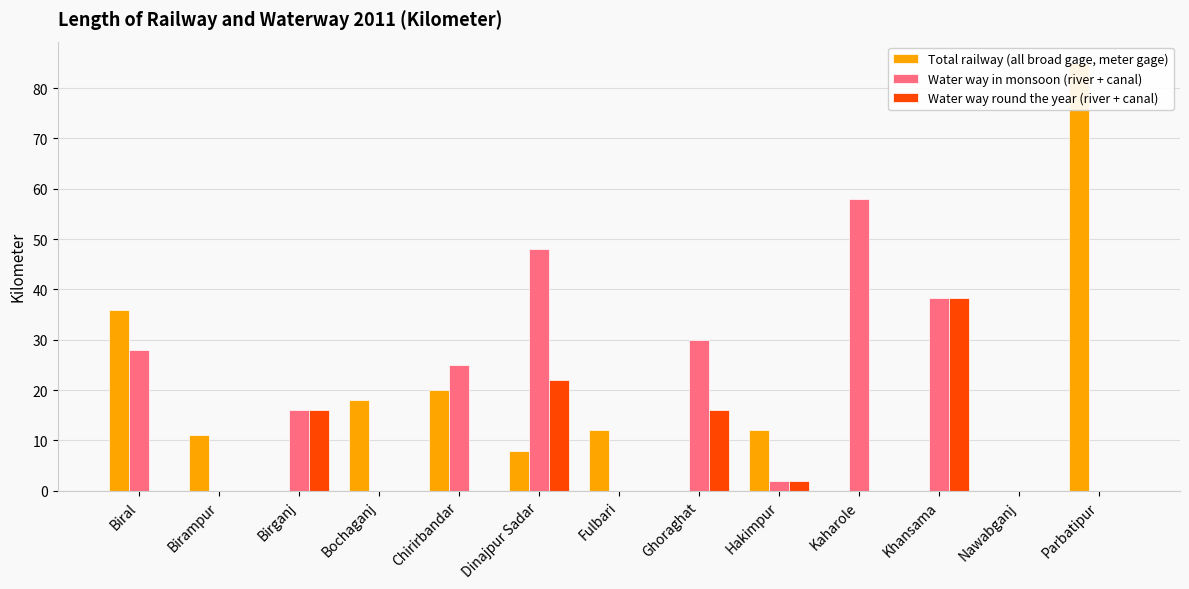

Rank the series by their average value, from lowest to highest.

Water way round the year (river + canal), Total railway (all broad gage, meter gage), Water way in monsoon (river + canal)